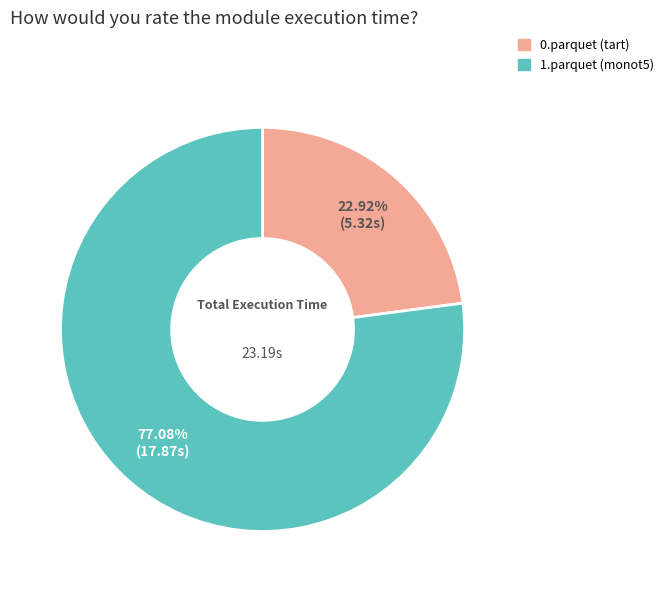

To the nearest percent, what is the difference between the largest and smallest slice percentages?

54%